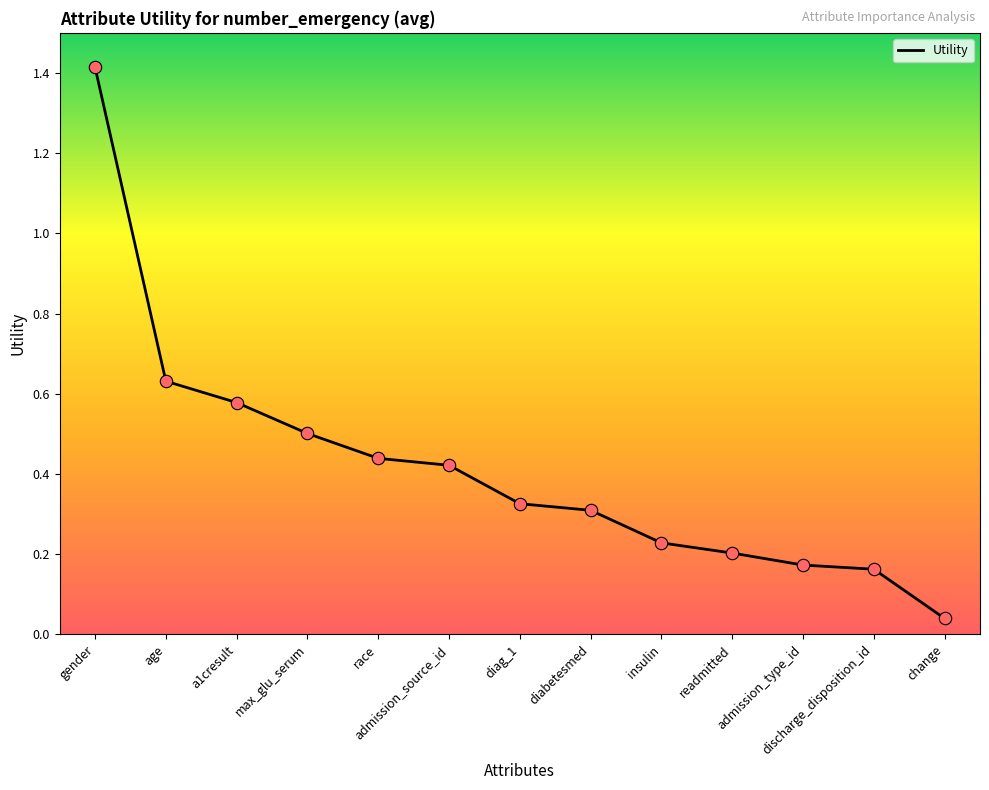

What is the change in value from max_glu_serum to diag_1?

-0.2